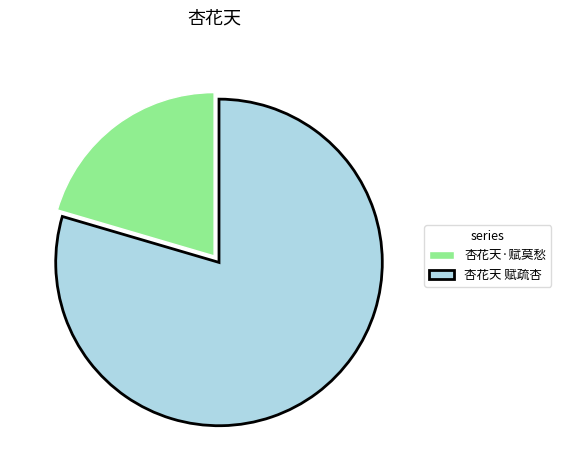

Does any single category account for the majority?

Yes